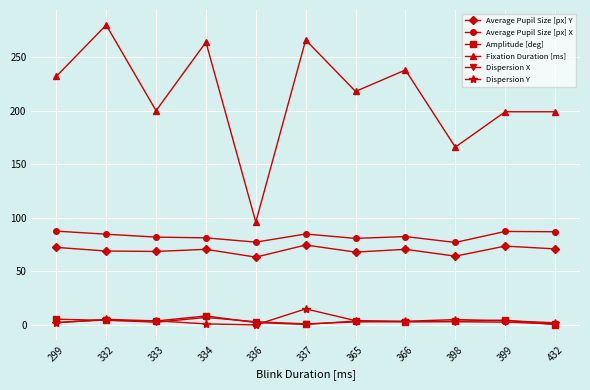

How many data points in Average Pupil Size [px] X are less than 82?

4